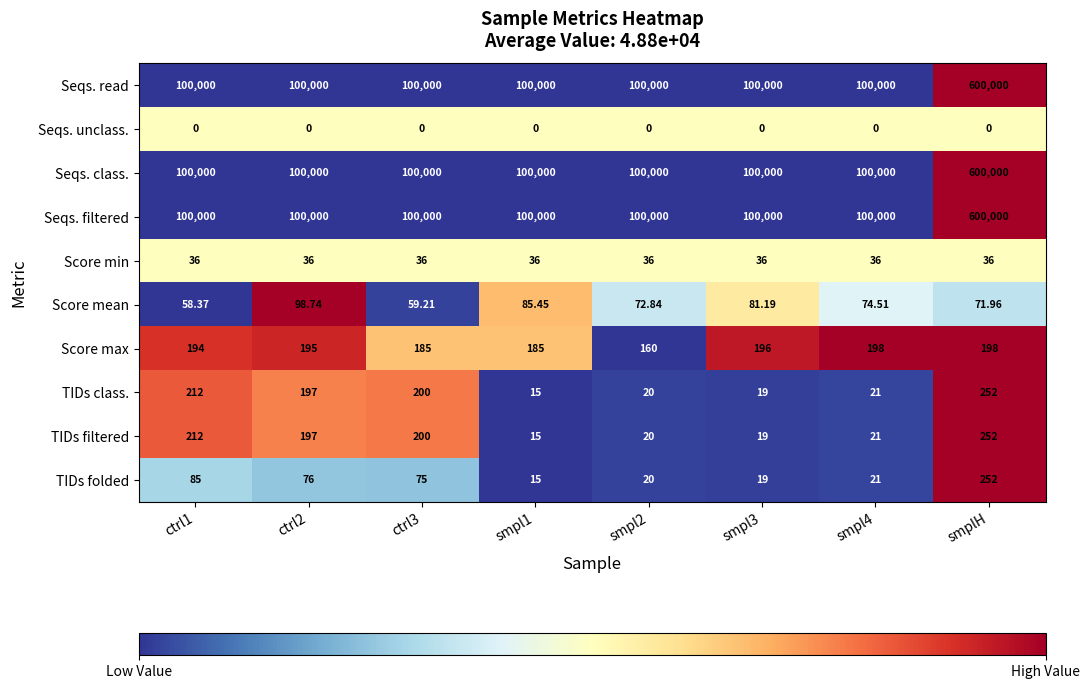

Is the value of TIDs filtered at smplH greater than the value of Seqs. filtered at ctrl2?

No